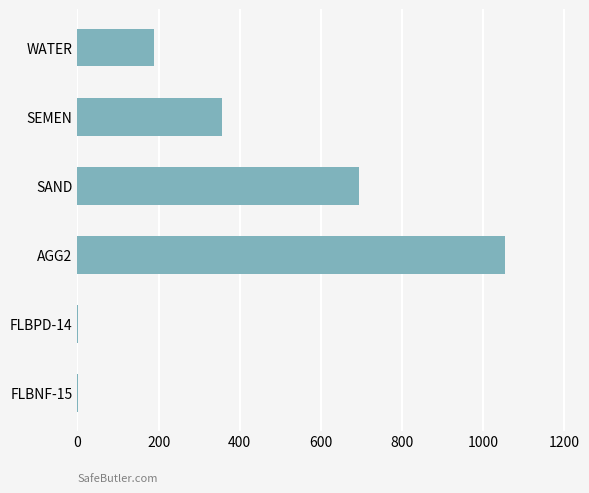

Which label corresponds to the largest value in the chart?

AGG2